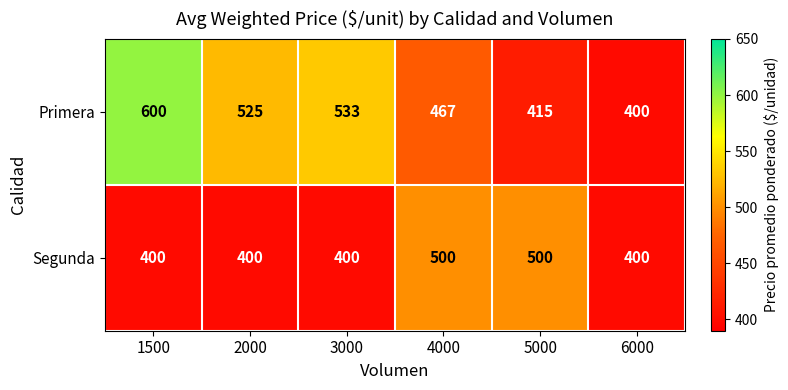

Where does the Primera series first go above 525?

1500